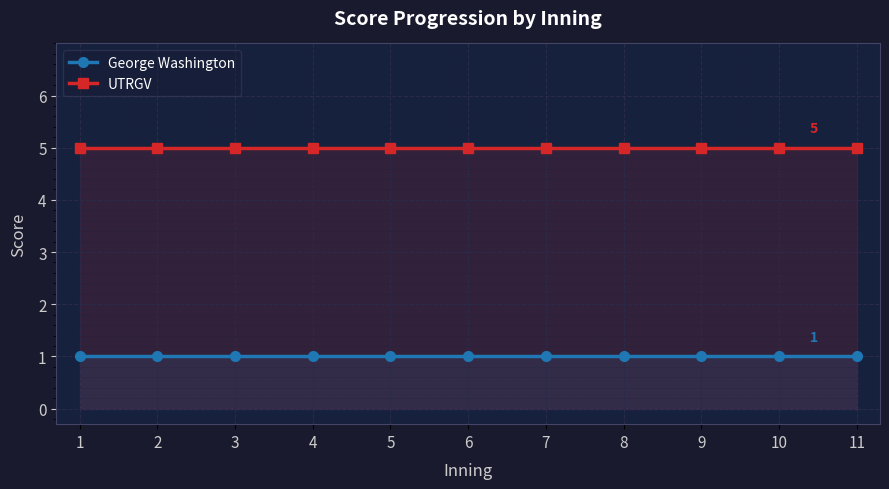

Between 10 and 8, which is larger?

10